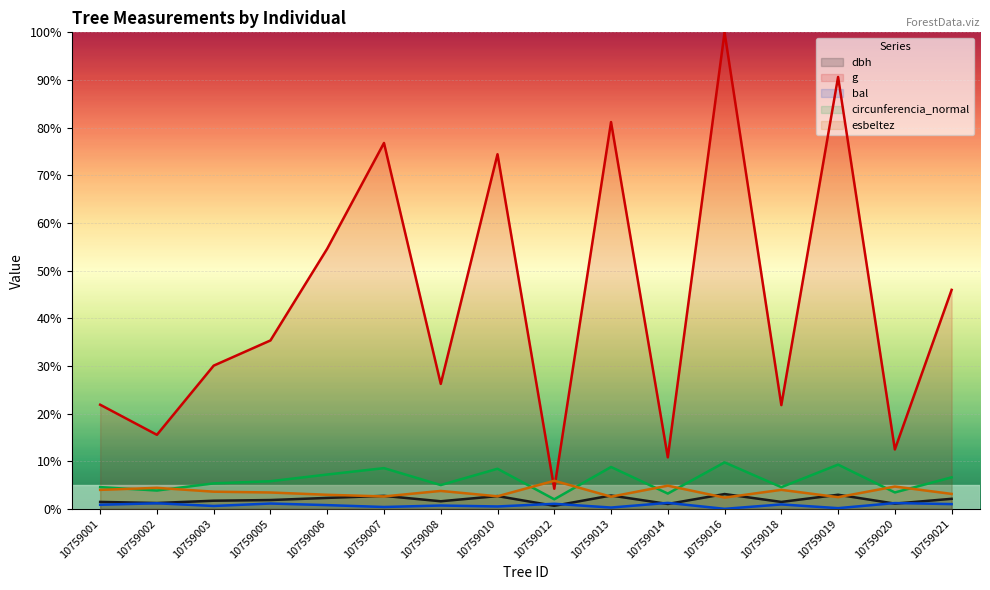

At which category is the sum across all series the highest?

10759016